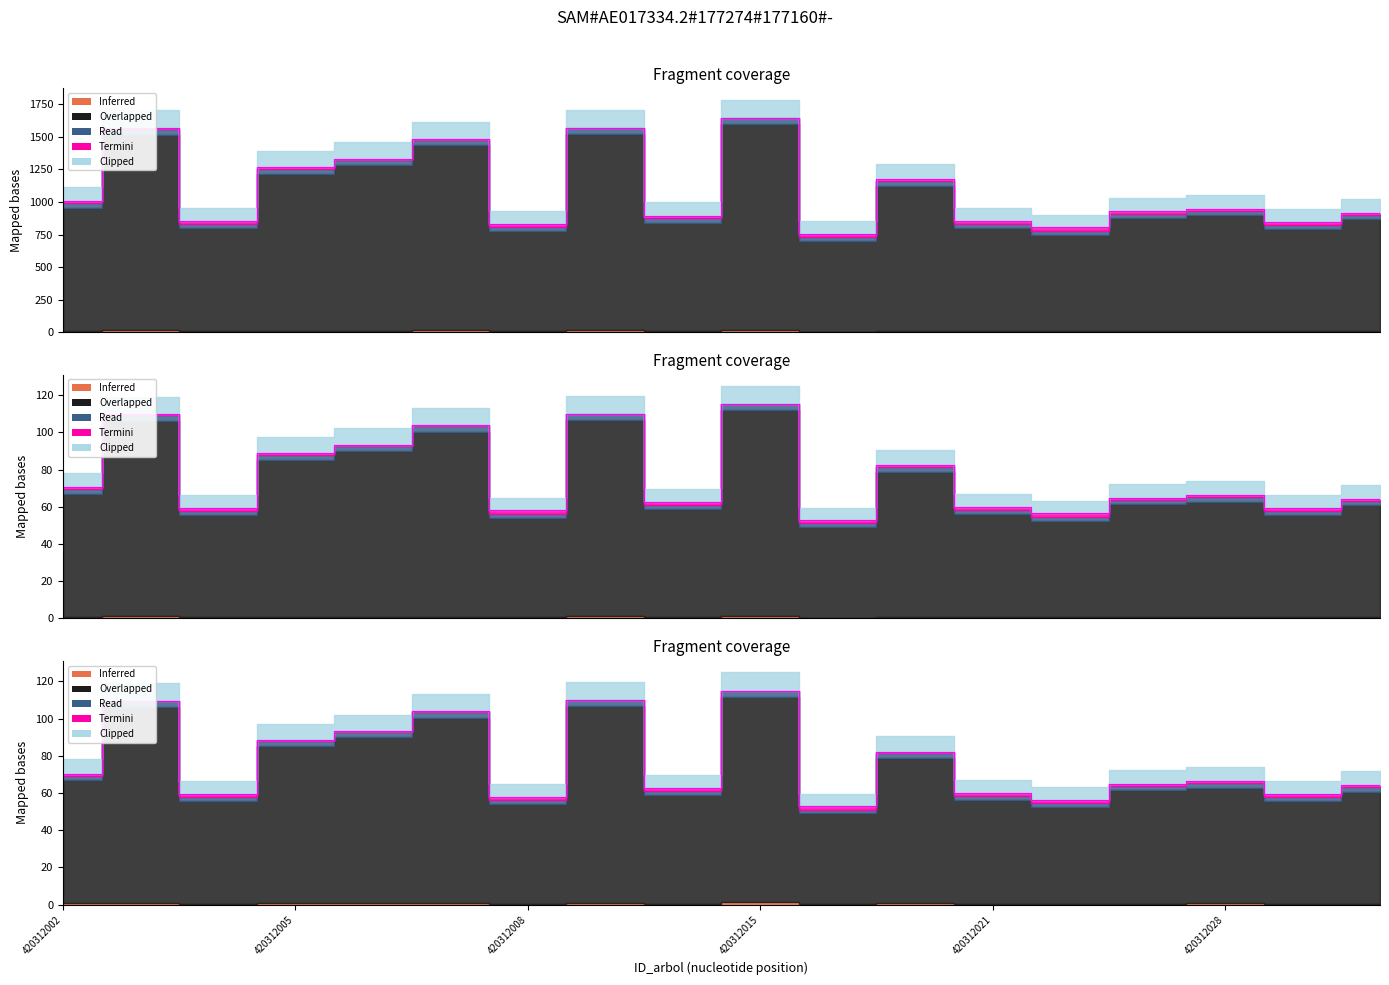

At which label is Overlapped (g) closest to 83?

420312018